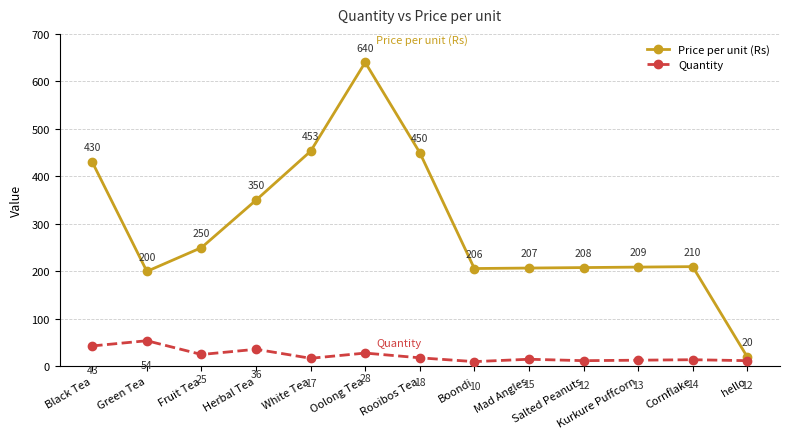

Which category has the lowest value across all series?

Boondi